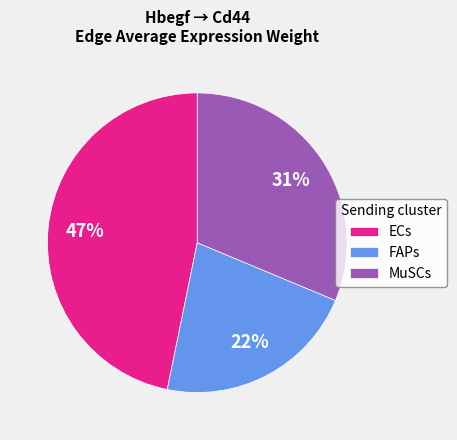

To the nearest percent, what is the difference between the ECs and FAPs slice percentages?

25%